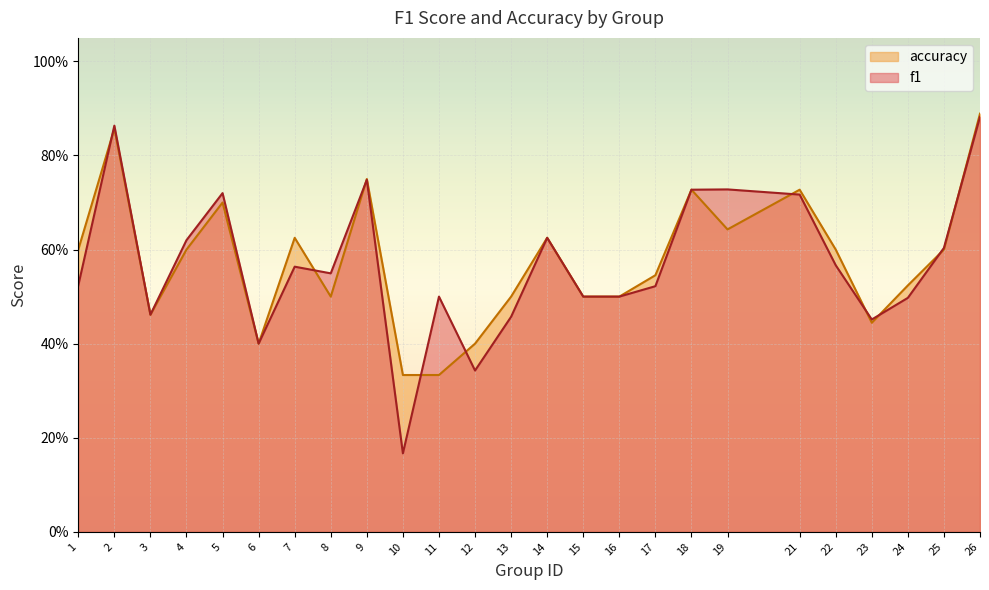

Is it true that accuracy equals 0.6 at 4?

True